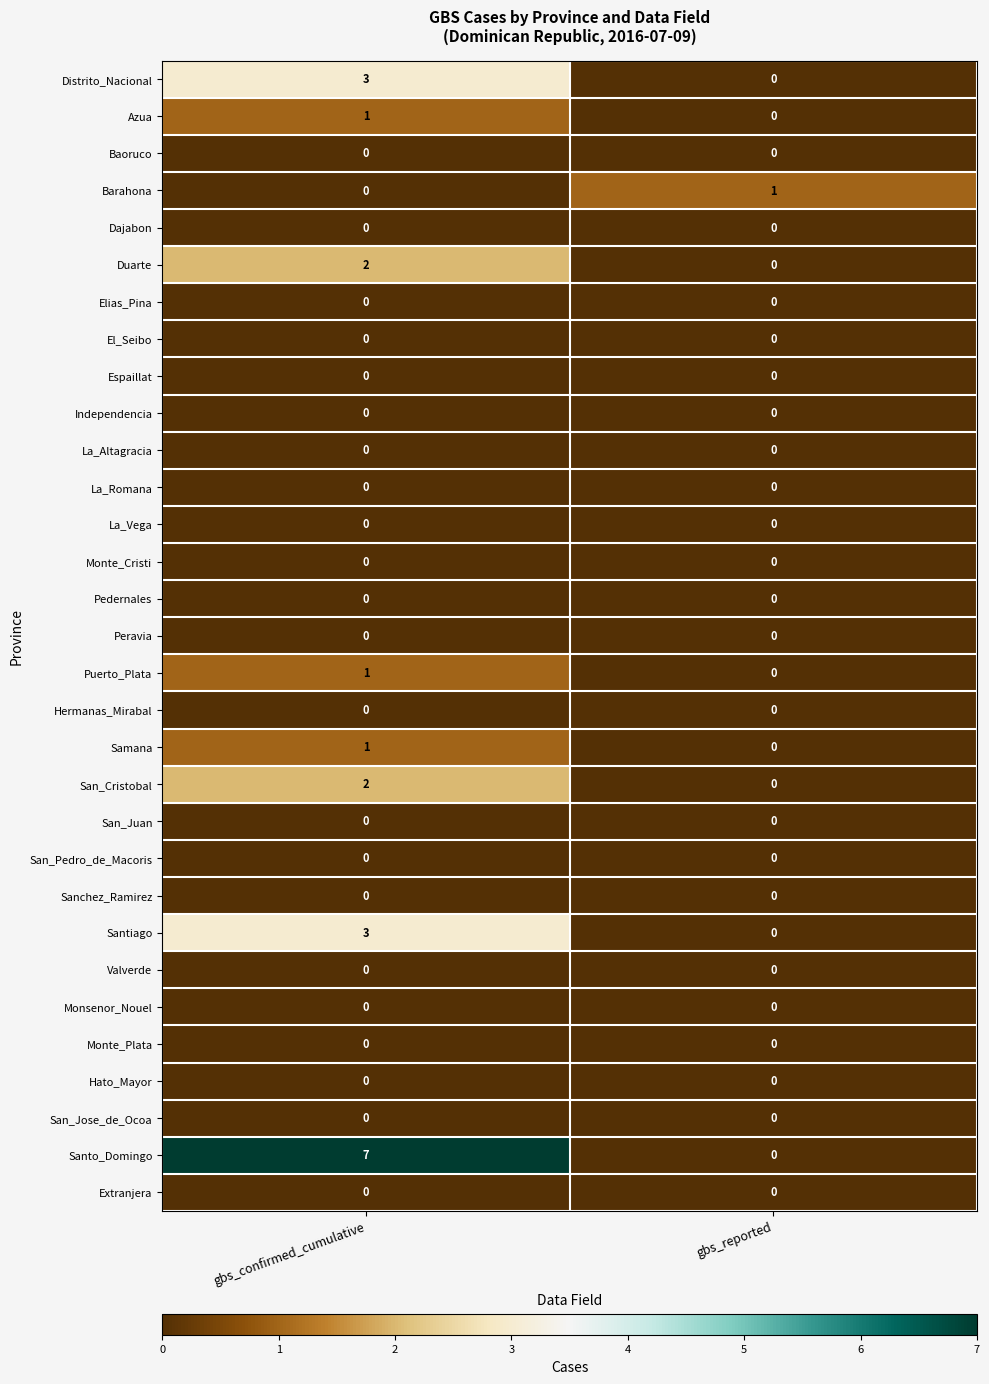

Which series has the widest spread of values?

Santo_Domingo